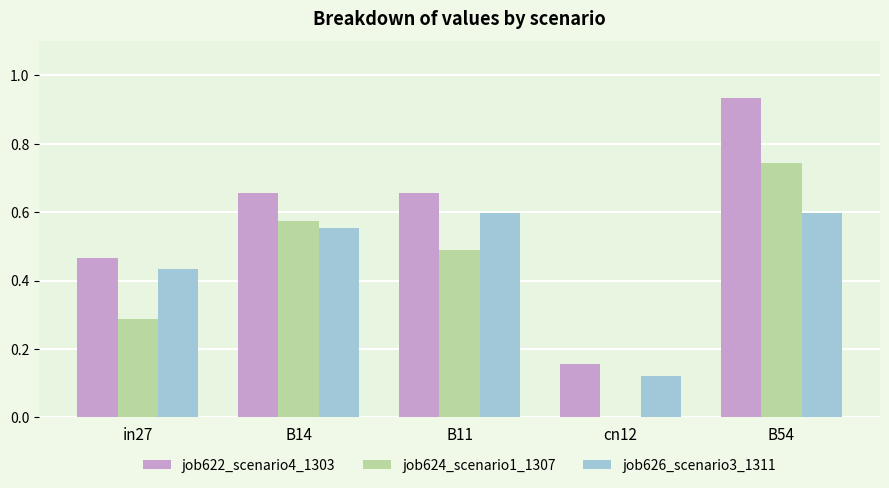

Which series changed the most between B11 and B54?

job622_scenario4_1303